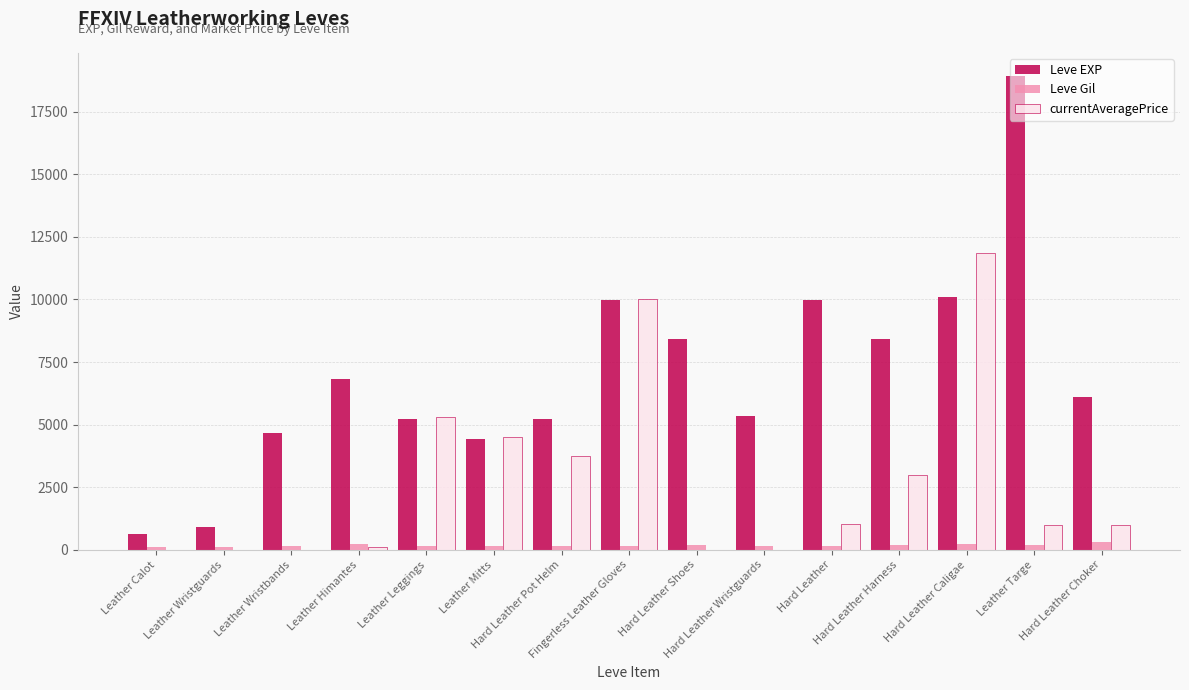

Which series has the largest total across all categories?

Leve EXP